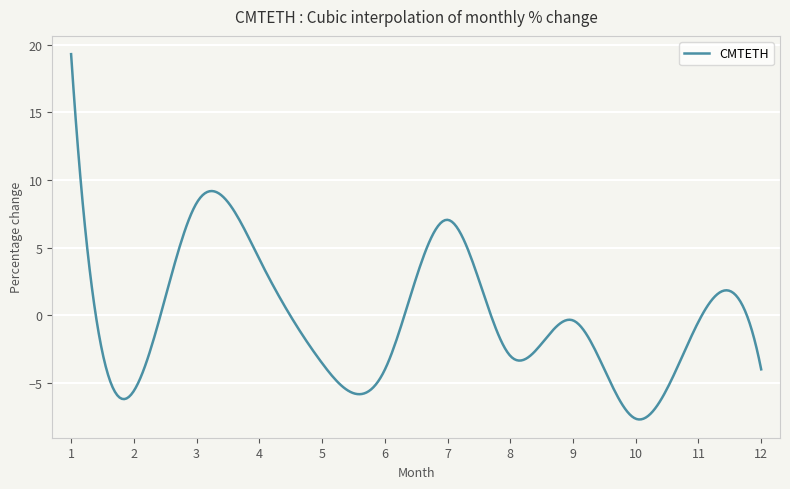

What is the greatest value displayed?

19.3